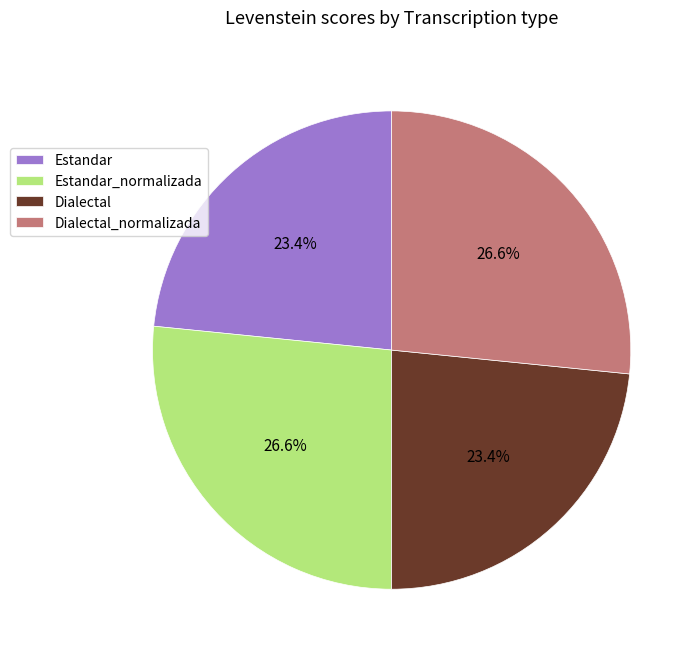

Approximately how many times larger is the value at Dialectal compared to Dialectal_normalizada?

0.9